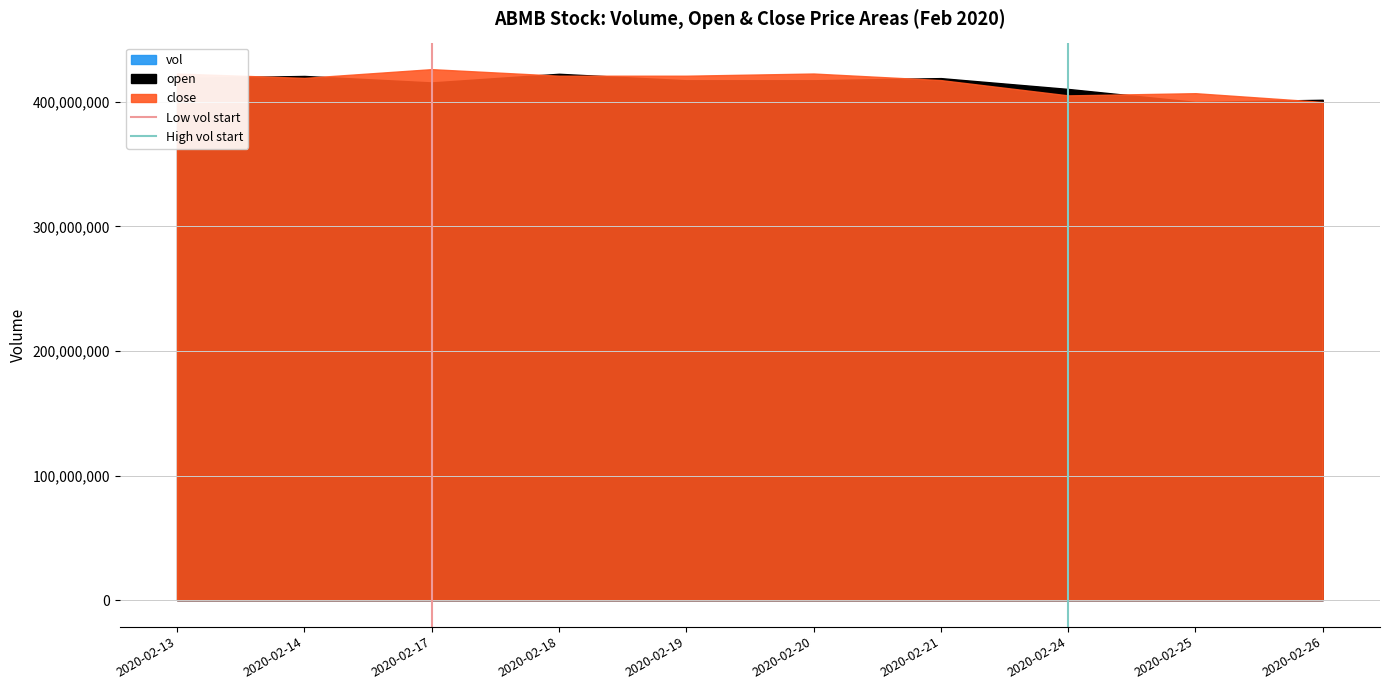

The Low vol start series shows 0 at 2020-02-13. True or false?

False